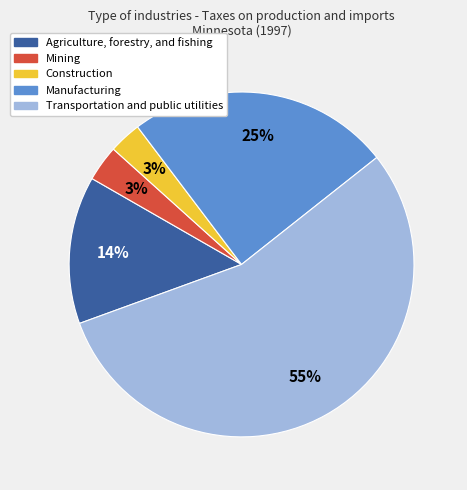

Do Mining and Agriculture, forestry, and fishing together represent more than half of the pie?

No